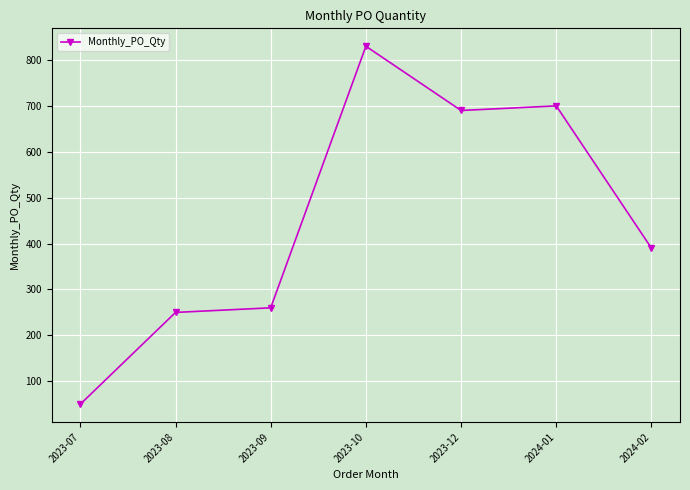

What is the difference between the maximum and minimum values?

780